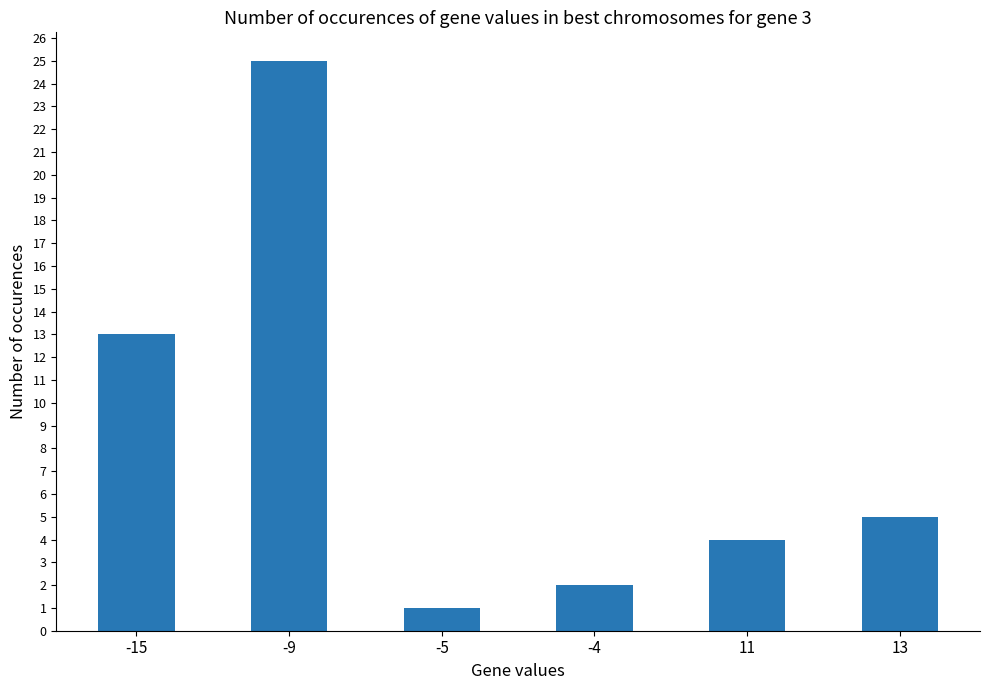

How many bars are there in total?

6